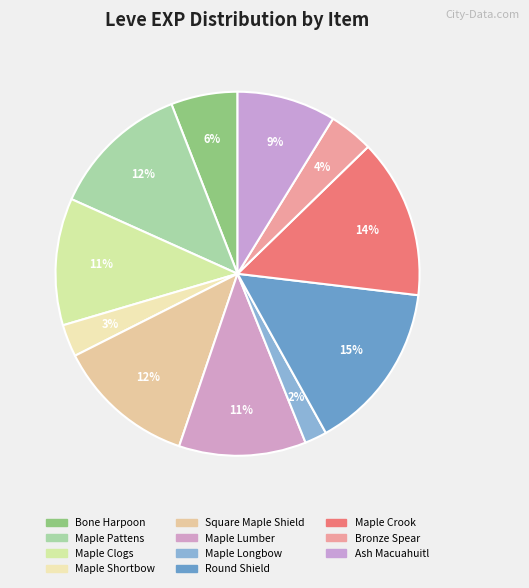

Is it true that Square Maple Shield is 12% of the pie?

True